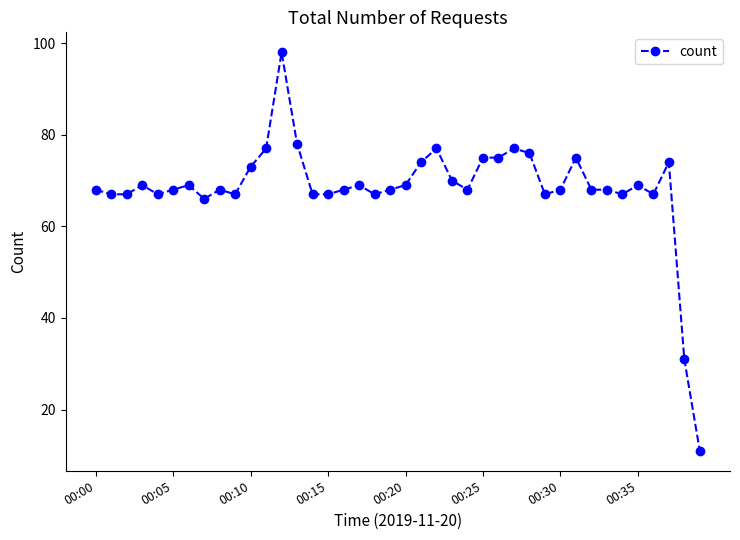

What is the value of the 25th point from the left?

68